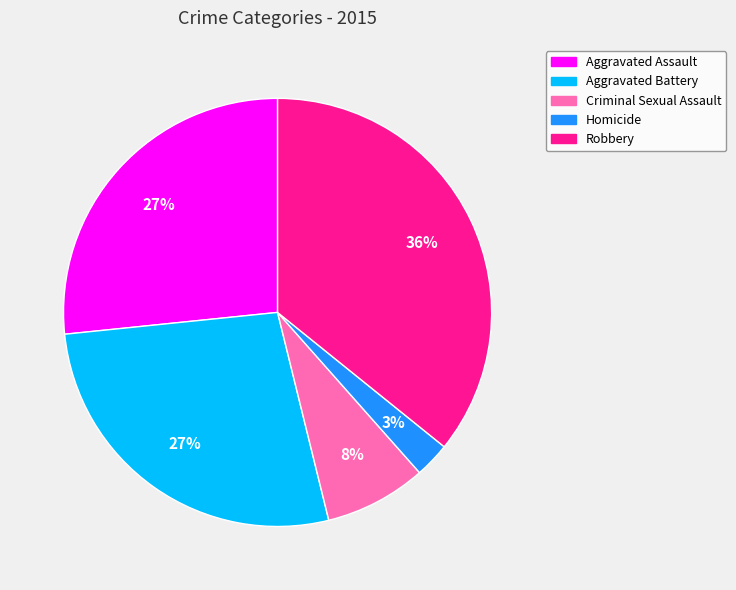

Is the sum of Robbery and Aggravated Assault greater than half?

Yes